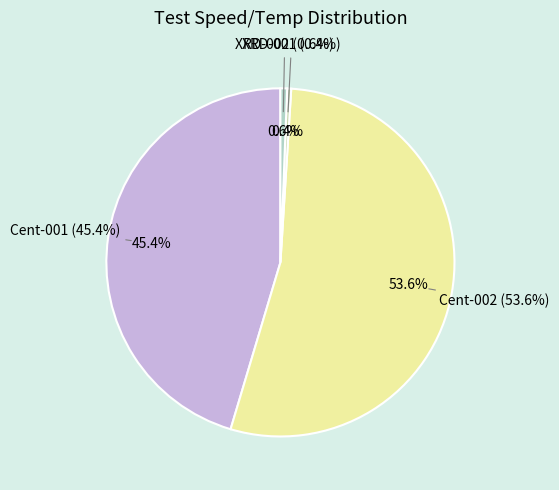

What is the majority slice?

Cent-002